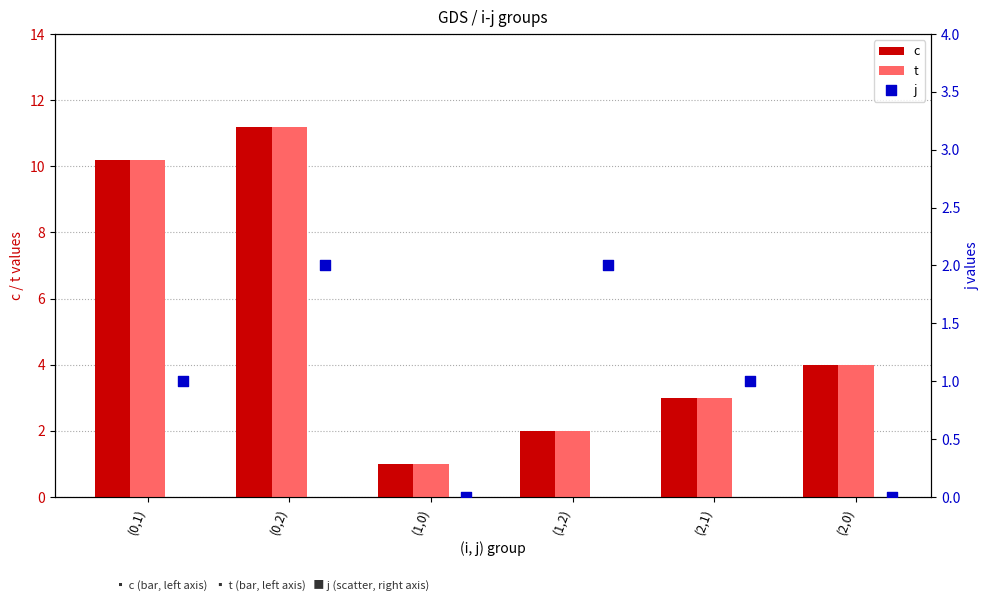

Which series has the largest total across all categories?

c